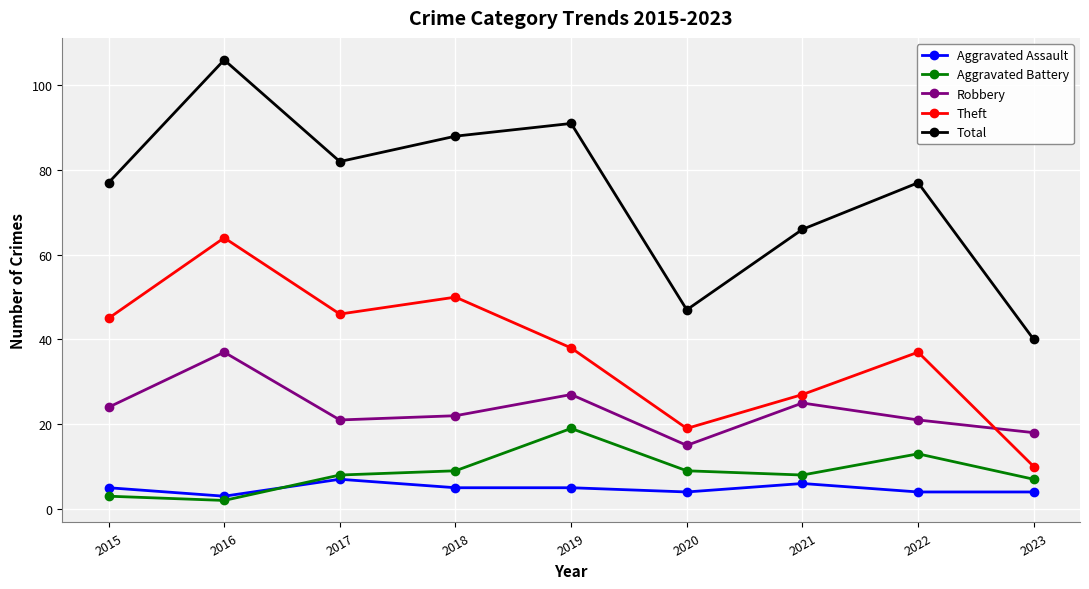

At which category does Total reach its first local valley?

2017